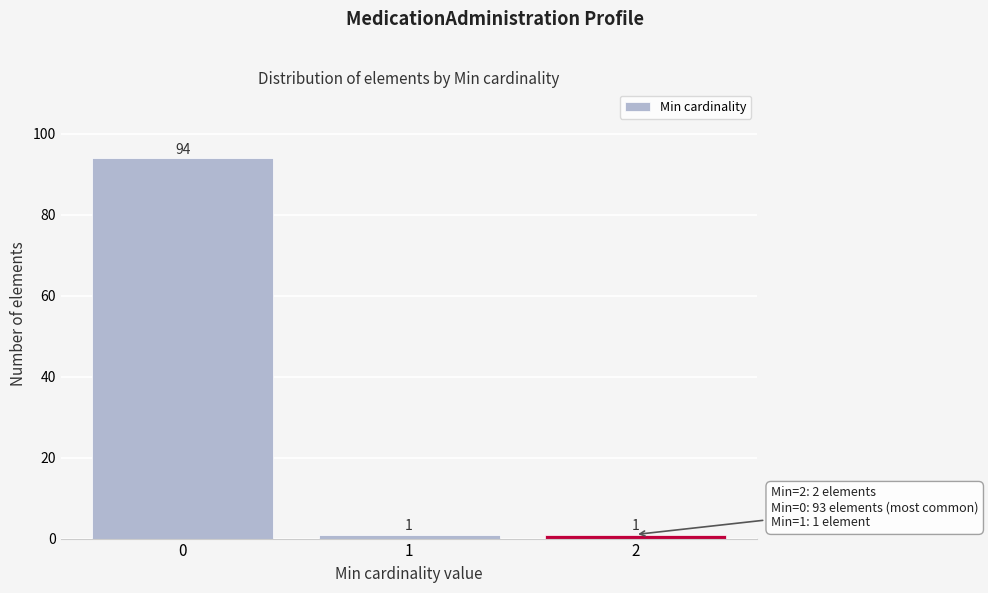

Reading left to right, what are all the values shown in this chart?

94	1	1